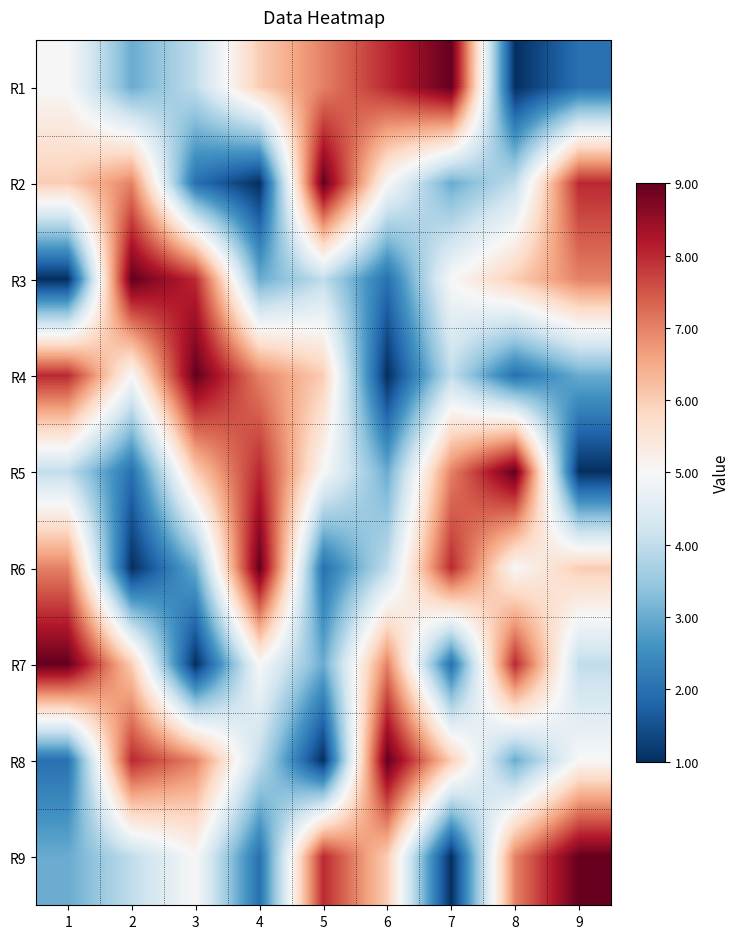

Rank the series at 3 from lowest to highest value.

R7, R2, R6, R1, R9, R5, R8, R3, R4